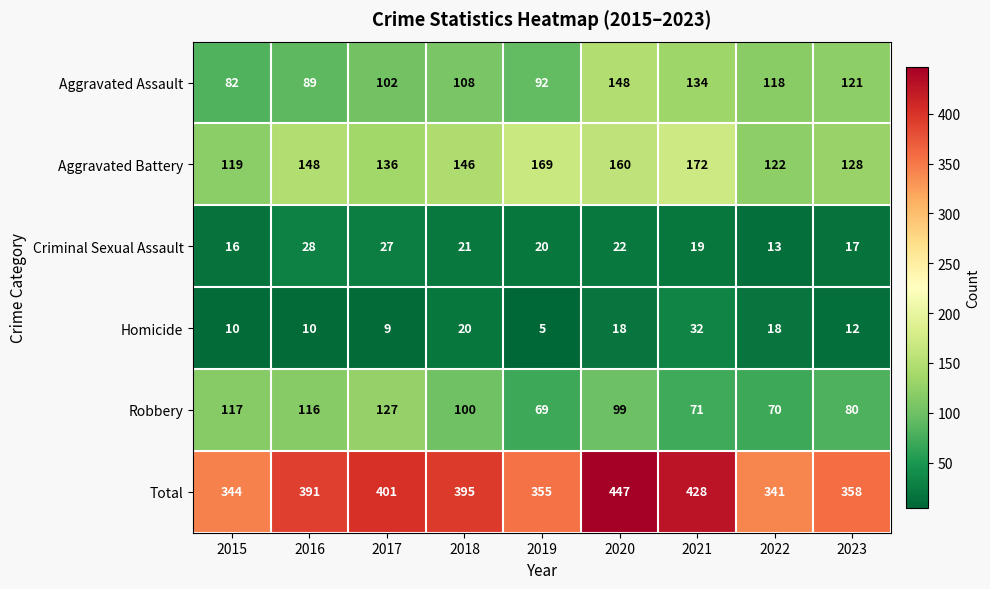

Rank the categories by Aggravated Assault value from highest to lowest.

2020, 2021, 2023, 2022, 2018, 2017, 2019, 2016, 2015